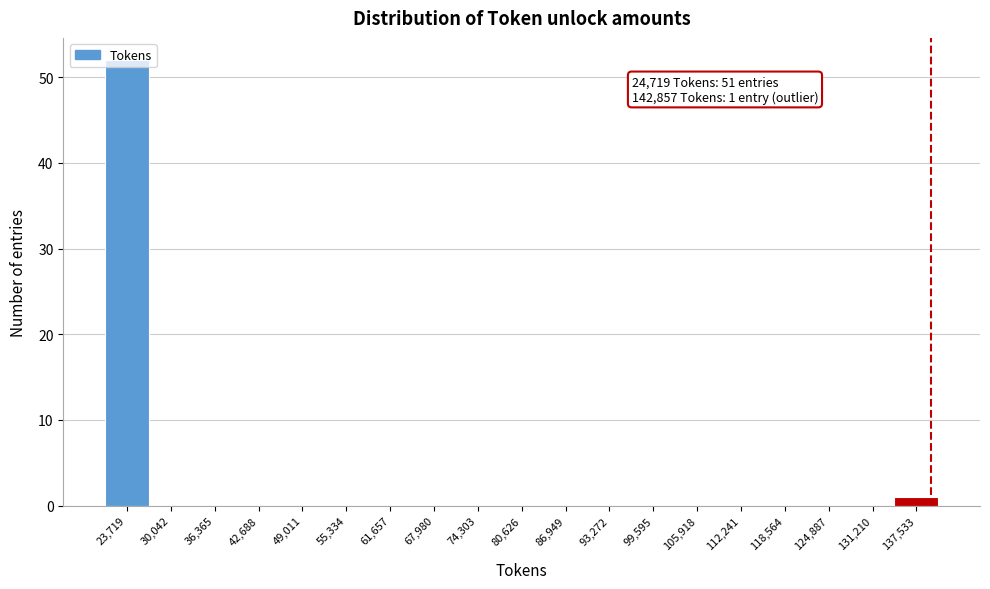

True or false: the data shows 26 at 67,980.

False